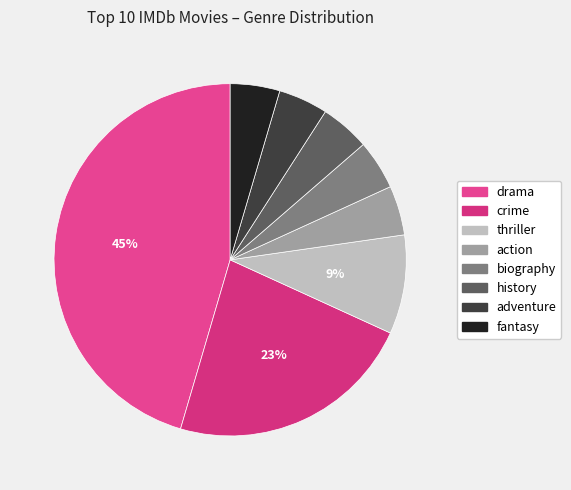

How many slices are in this pie chart?

8